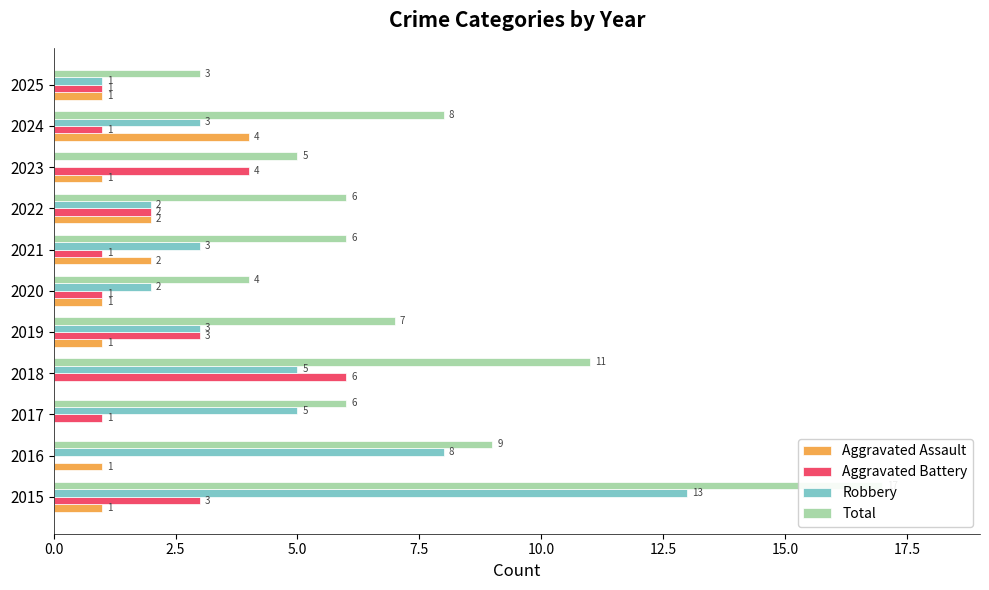

How many bars are there in total?

44